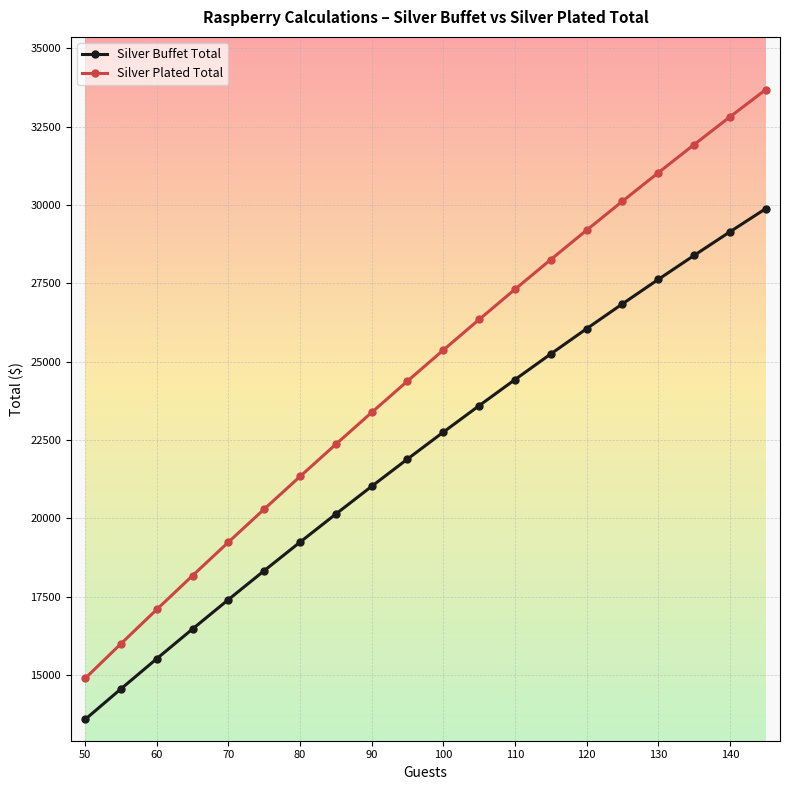

What is the minimum value for Silver Buffet Total?

13580.0